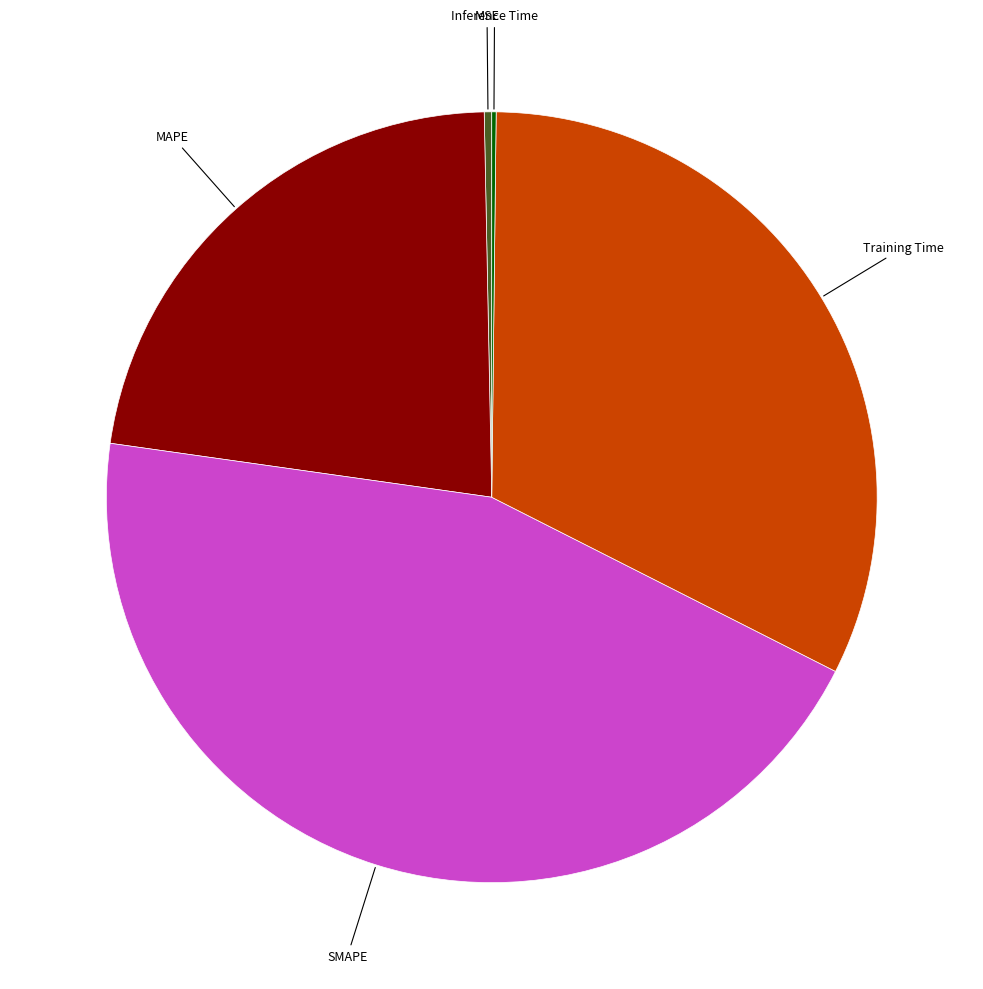

Does Training Time represent more than half of the total?

No